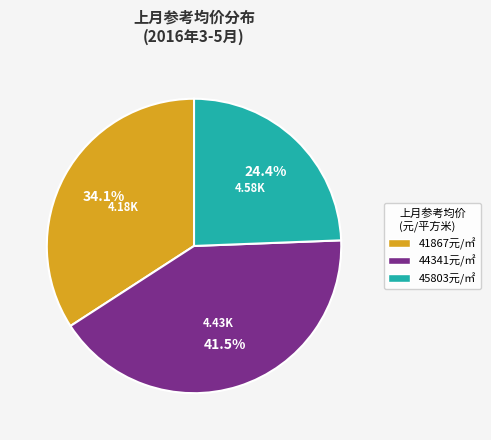

Is there a majority slice in this chart?

No